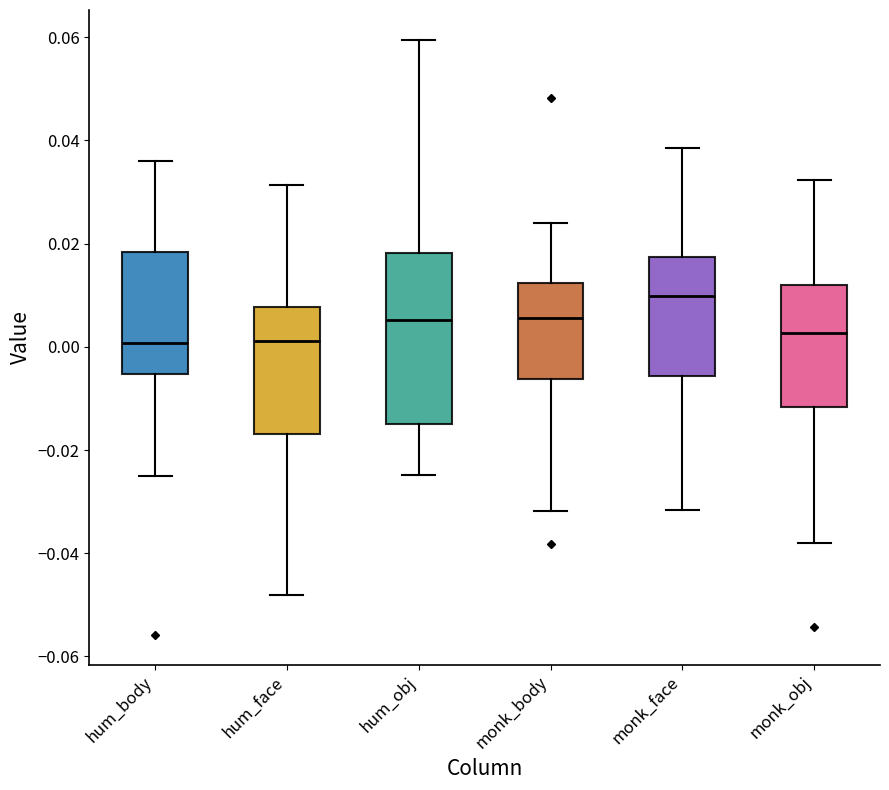

Comparing the boxes themselves (not the whiskers), which one is the tallest?

hum_obj